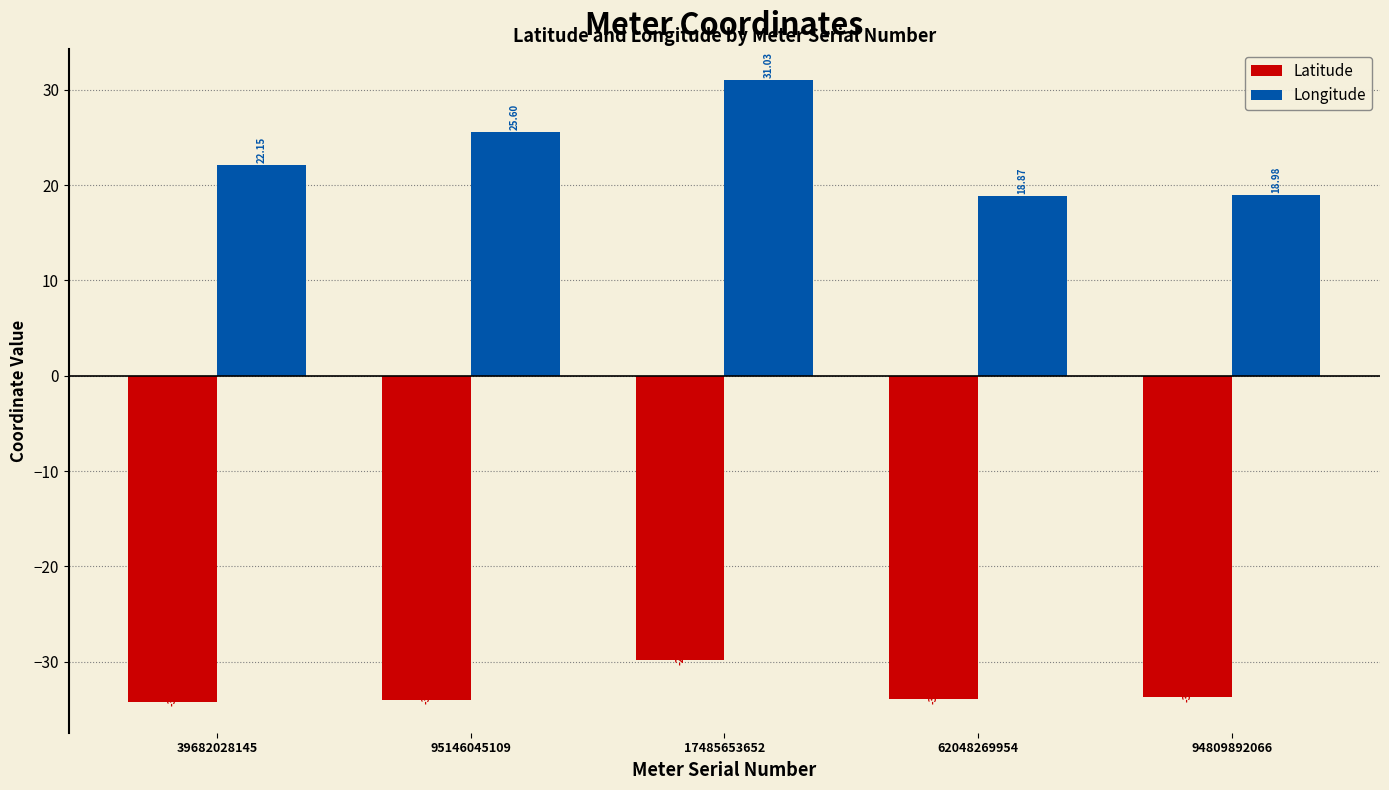

What is the difference between the Longitude values at 39682028145 and 62048269954?

3.3